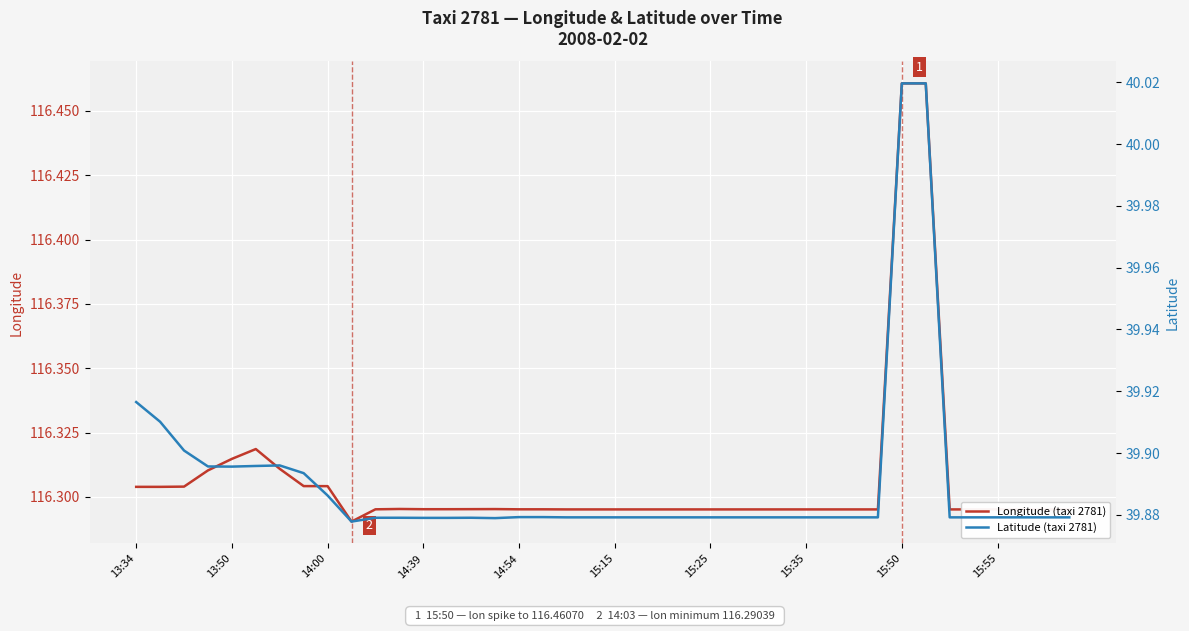

At which category does the chart reach its peak across all series?

15:50